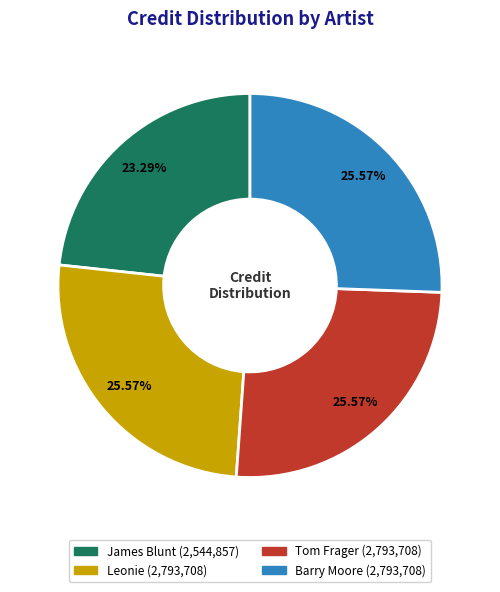

Is there a majority slice in this chart?

No